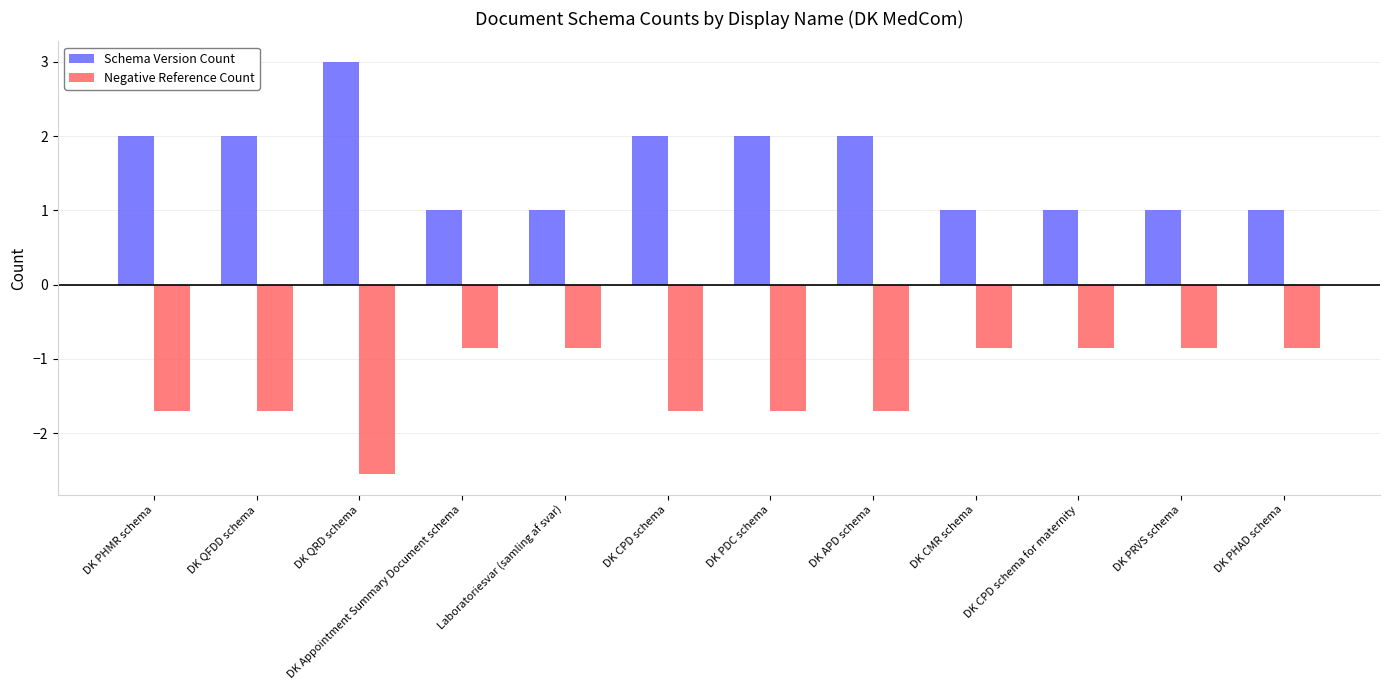

What position from the right is DK Appointment Summary Document schema?

9